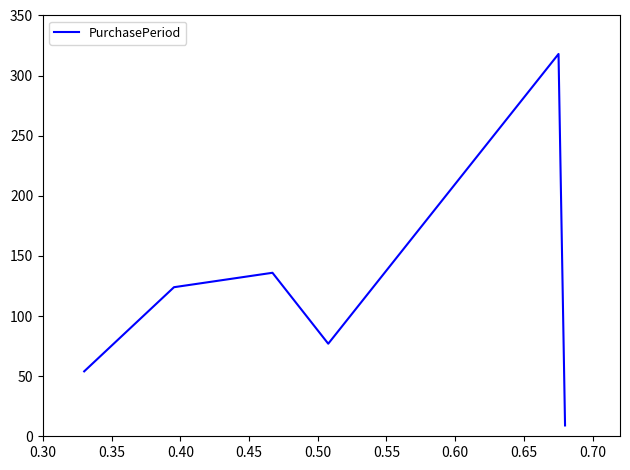

How many interior local valleys (lower than both neighbors) does the data have?

1